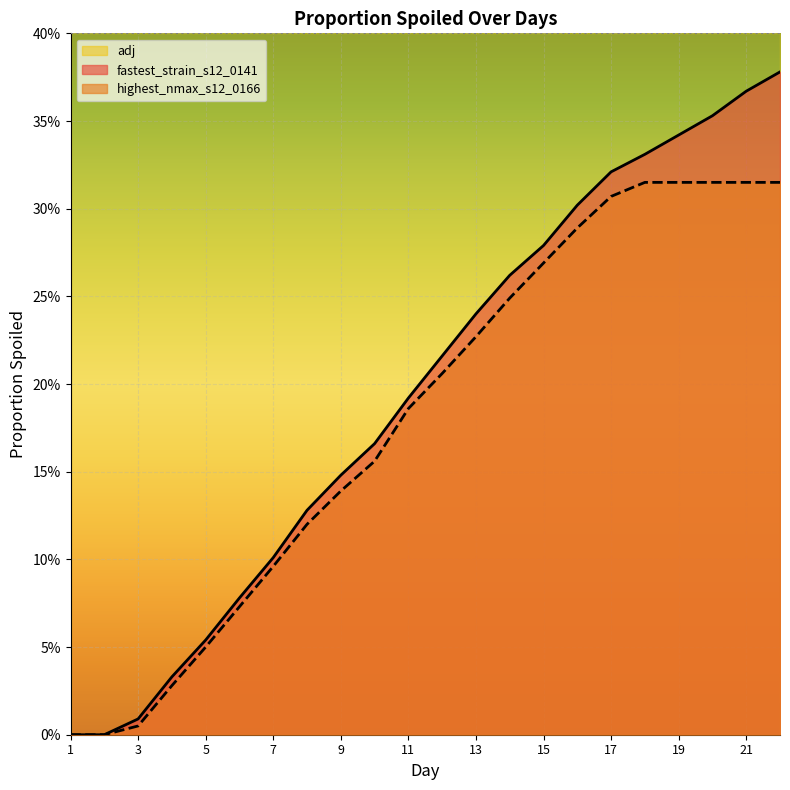

Reading left to right, transcribe all the data shown in this chart.

fastest_strain_s12_0141: 0.0	0.0	0.0	0.0	0.1	0.1	0.1	0.1	0.1	0.2	0.2	0.2	0.2	0.3	0.3	0.3	0.3	0.3	0.3	0.4	0.4	0.4
highest_nmax_s12_0166: 0.0	0.0	0.0	0.0	0.1	0.1	0.1	0.1	0.1	0.2	0.2	0.2	0.2	0.2	0.3	0.3	0.3	0.3	0.3	0.3	0.3	0.3